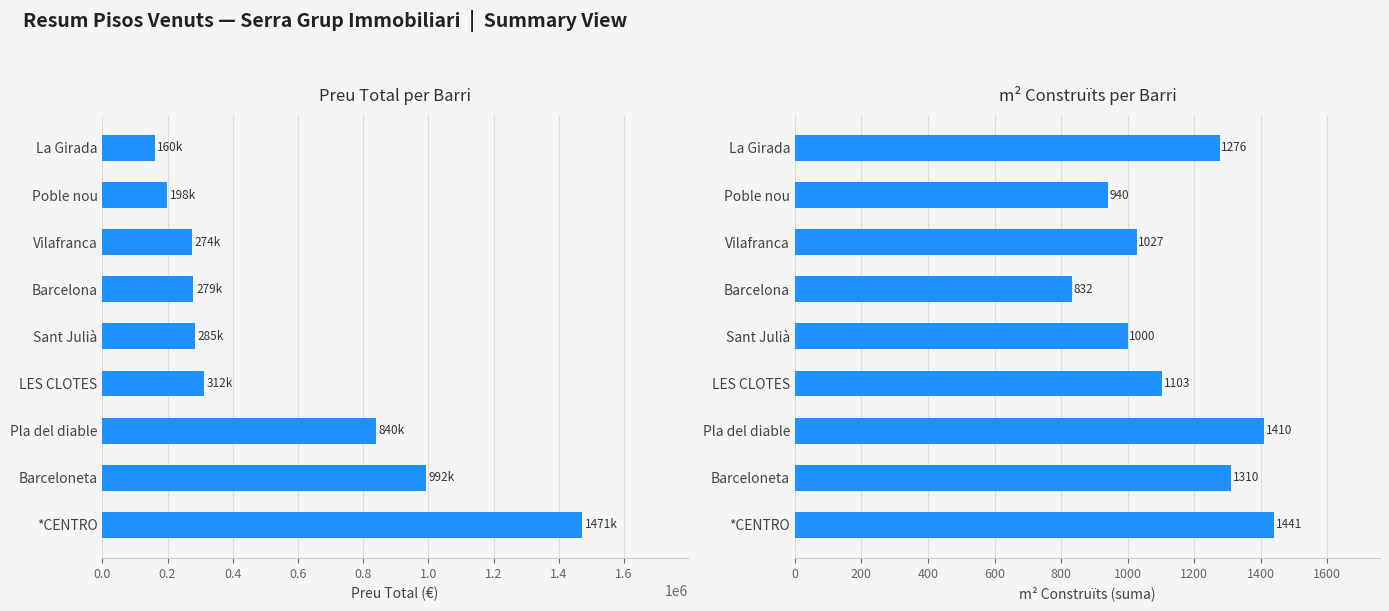

What are all the series names shown in the legend?

Preu Total (€), m² Construïts